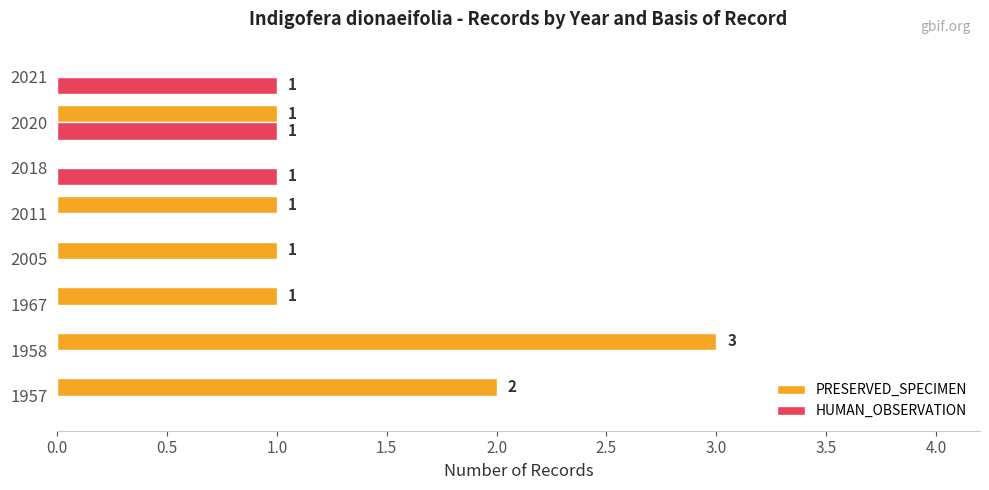

Which series has the largest total across all categories?

PRESERVED_SPECIMEN